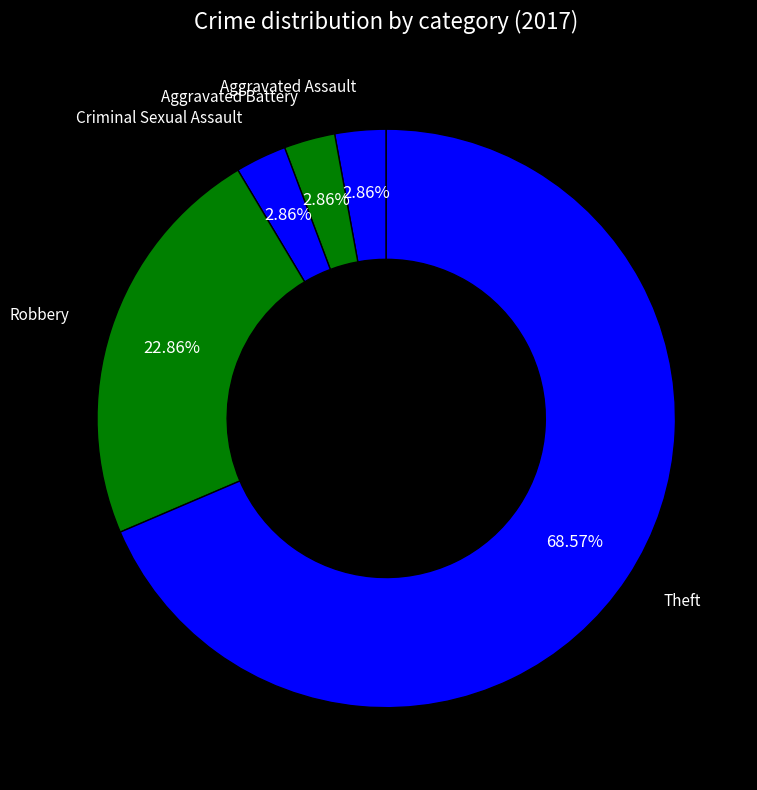

The Aggravated Battery slice represents 3% of the pie. True or false?

True